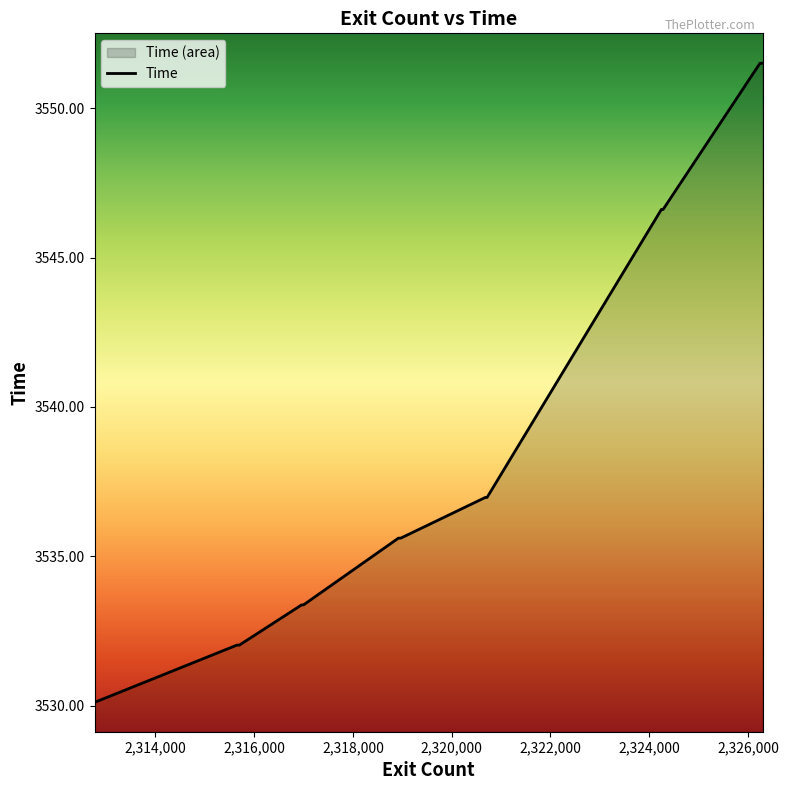

What is the greatest value displayed?

3551.5